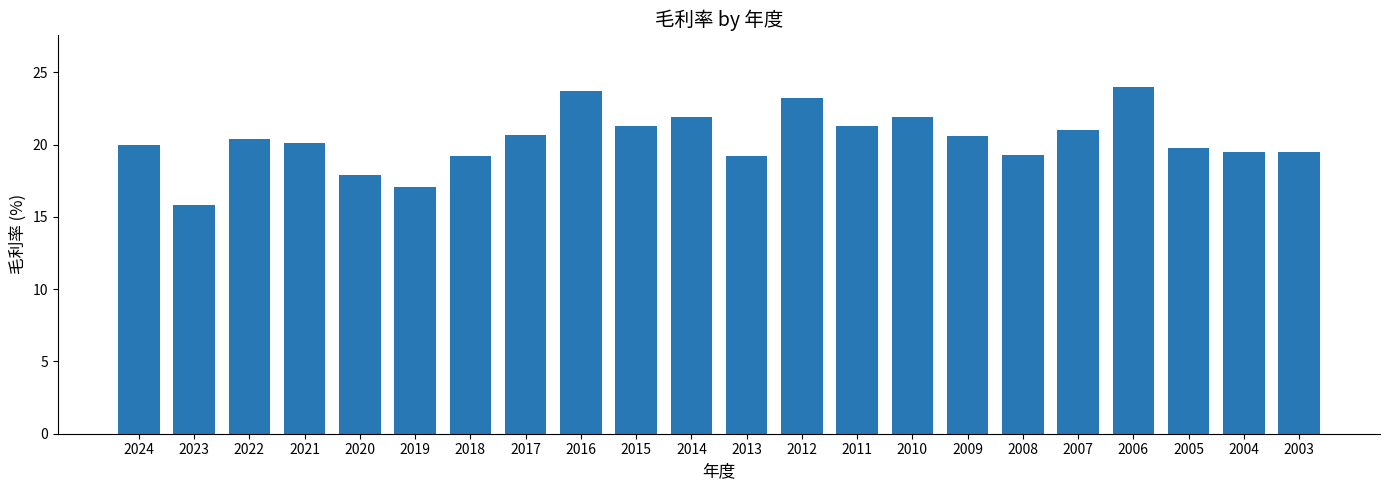

What is the difference between the values at 2016 and 2022?

3.3